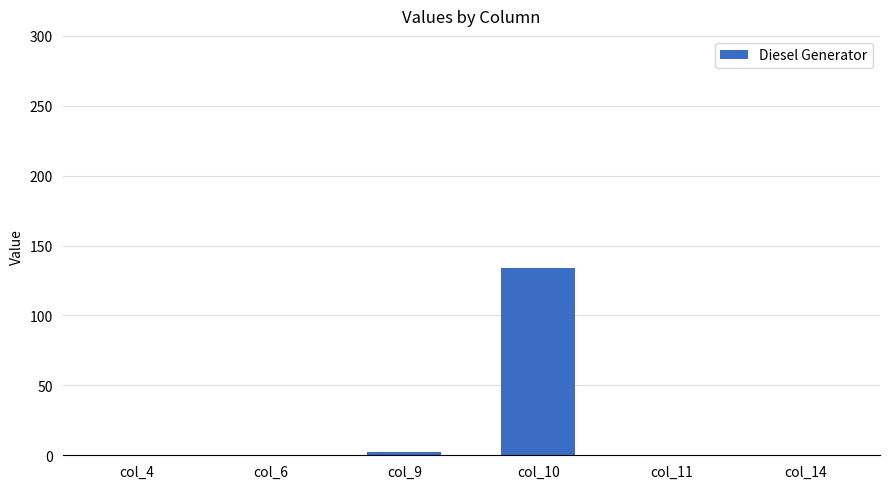

Which category has the highest value across all series?

col_10